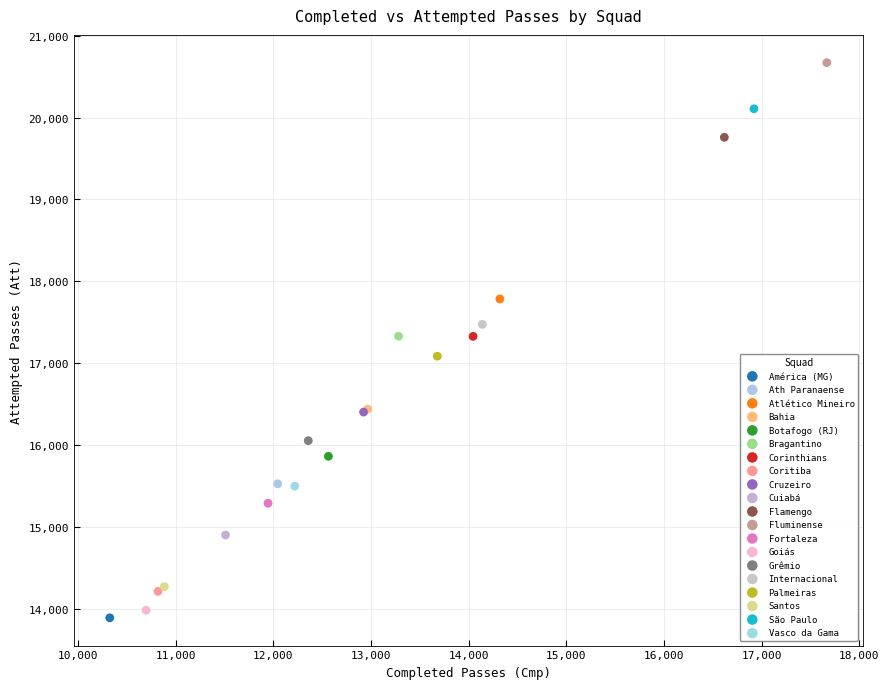

Which series contains the lowest Y value?

América (MG)